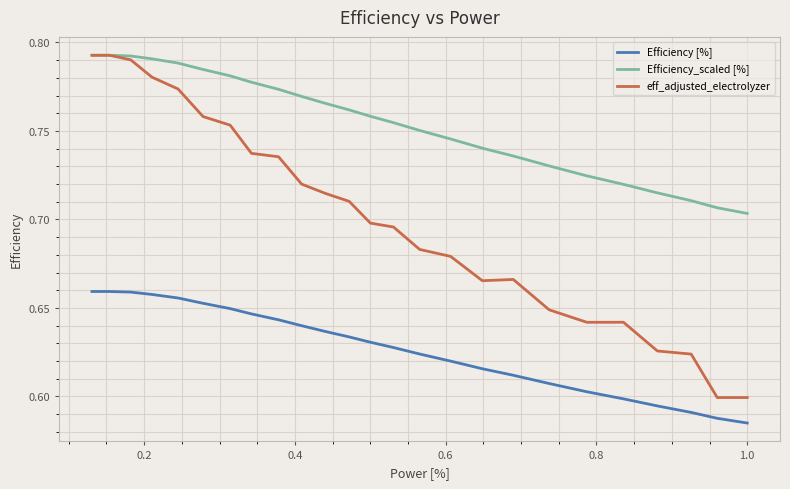

True or false: eff_adjusted_electrolyzer and Efficiency [%] intersect in this chart.

False